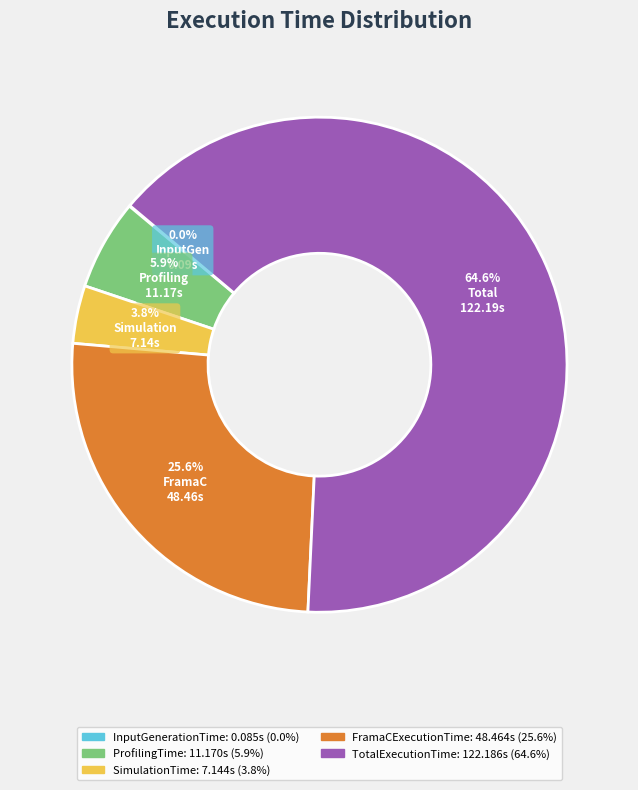

Which slice represents more than half of the pie?

TotalExecutionTime